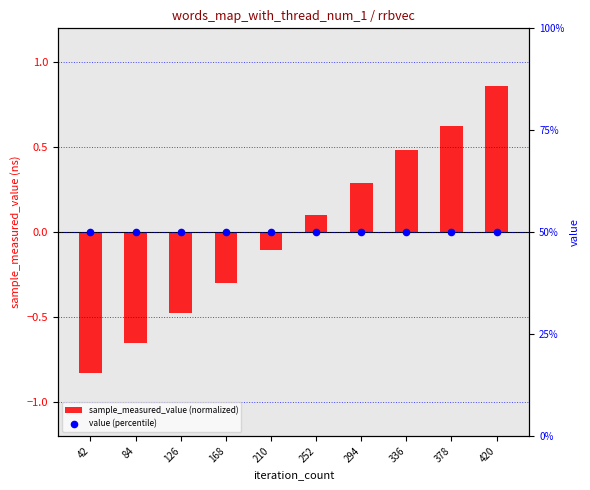

What is the total value across all series at 126?

49.5